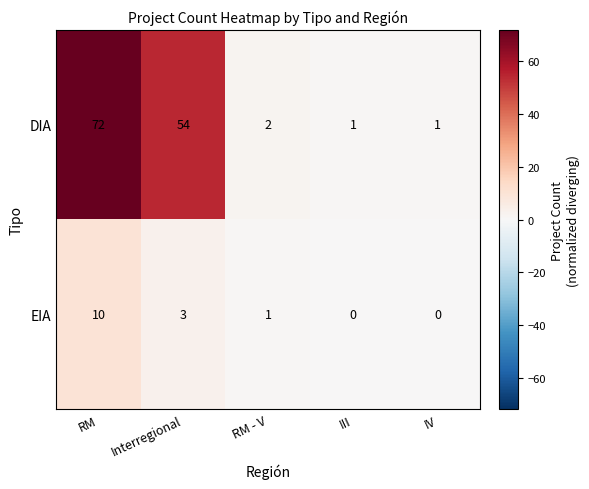

List the series in order of their peak value, lowest first.

EIA, DIA